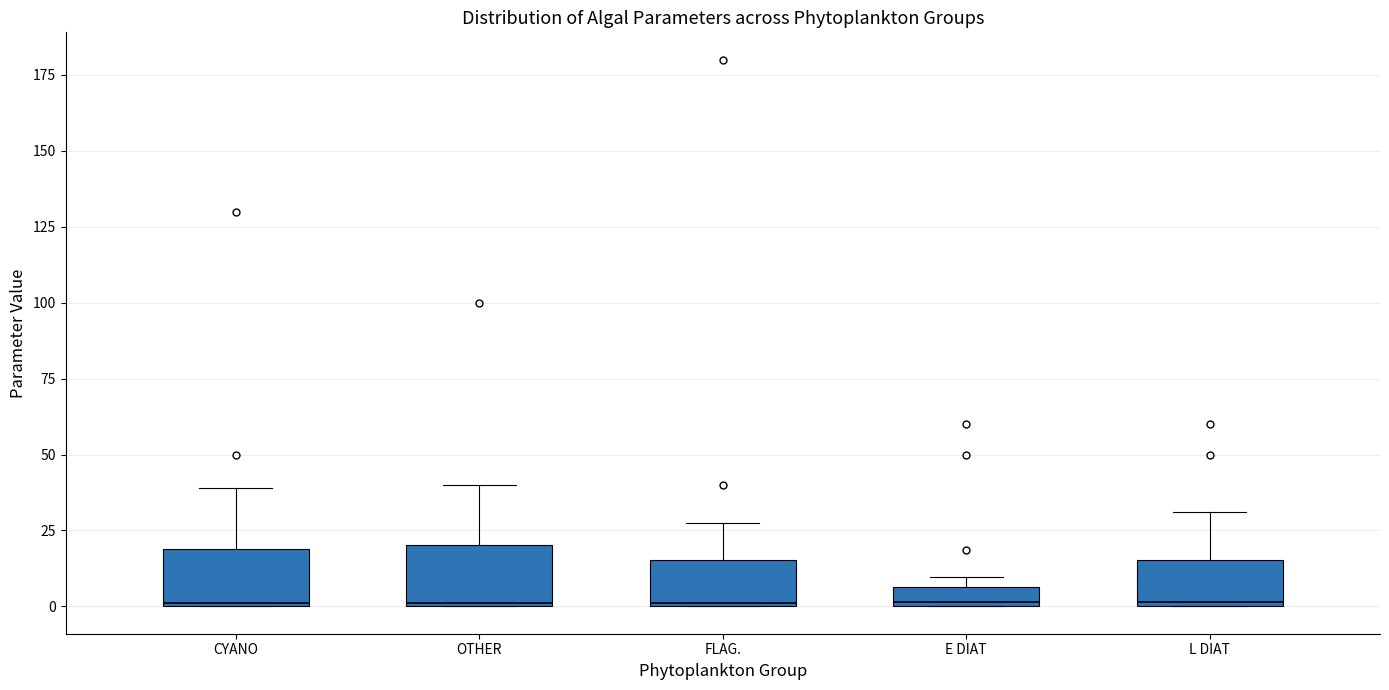

Where does the upper whisker of the box for FLAG. end on the y-axis? The values are not printed on the chart, so give them approximately, as read against the axis.

30